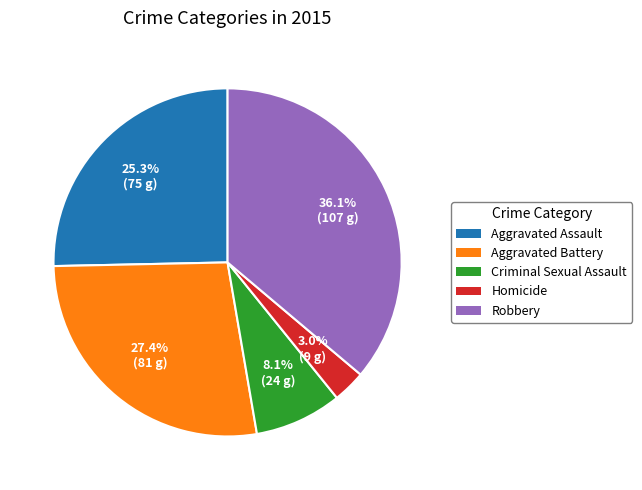

Rank the categories by value from highest to lowest.

Robbery, Aggravated Battery, Aggravated Assault, Criminal Sexual Assault, Homicide